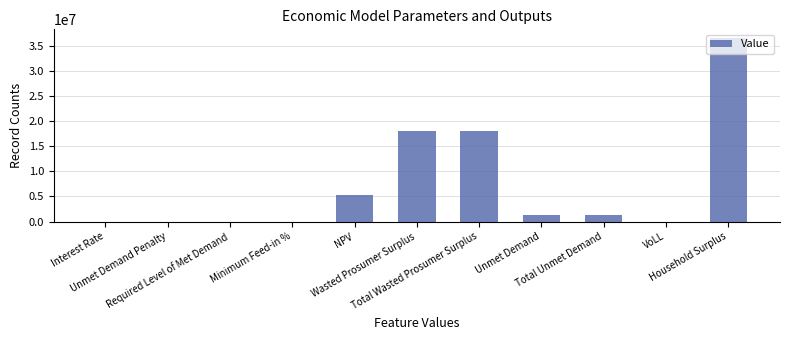

The chart shows a value of 0.0 at Unmet Demand Penalty. True or false?

True